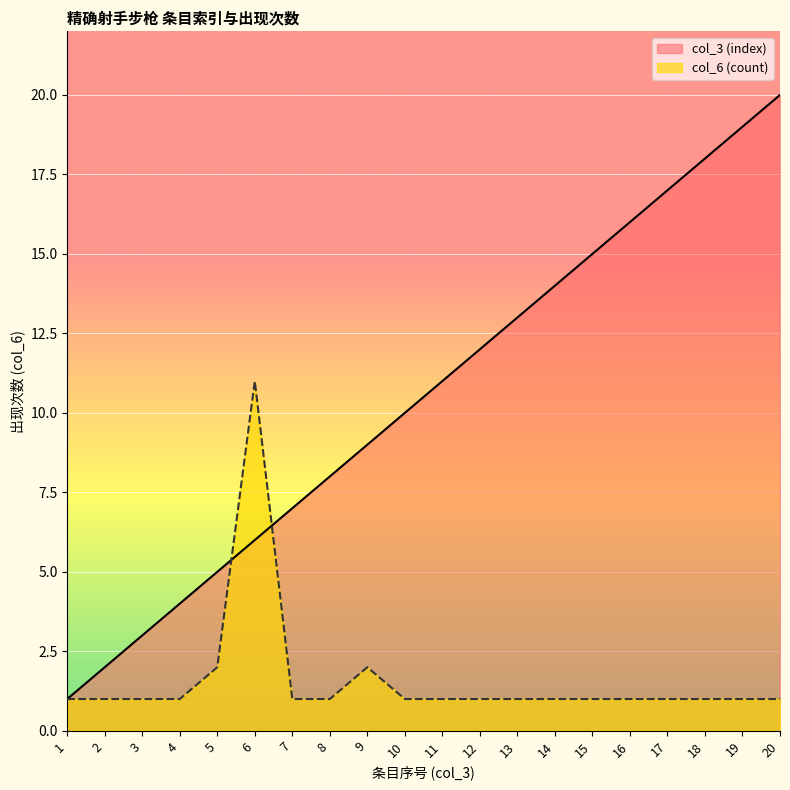

True or false: col_3 (index) has more than 1 points higher than both neighbors.

False